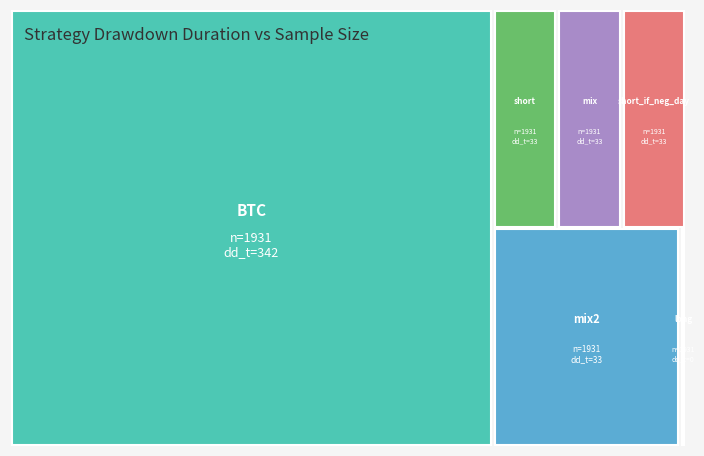

Reading left to right, extract all data points from this chart.

BTC: 342	1931
long: 0	1931
short: 33	1931
mix: 33	1931
short_if_neg_day: 33	1931
mix2: 33	1931